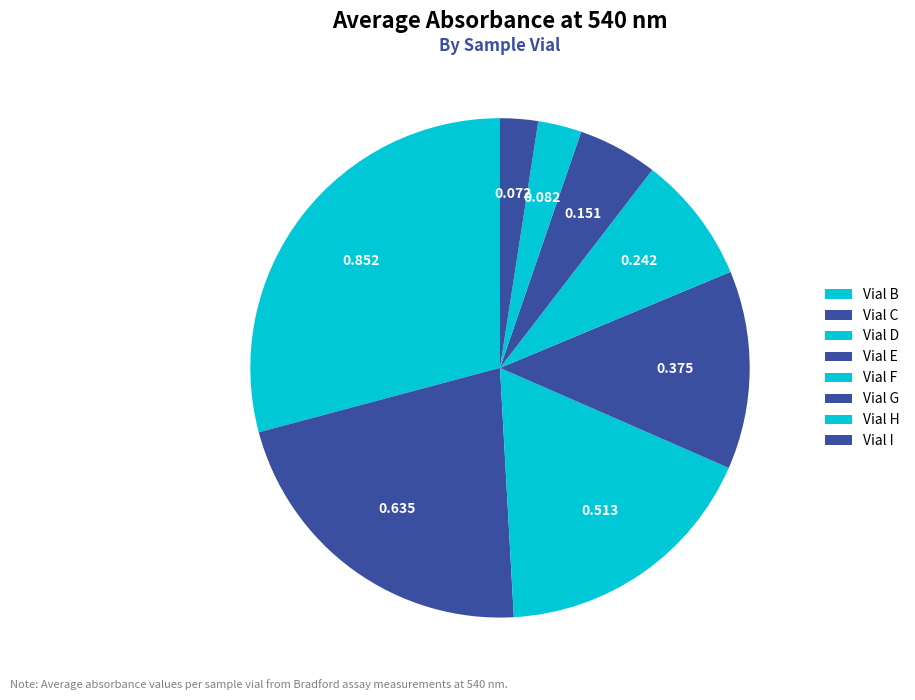

Rank the categories by value from lowest to highest.

Vial I, Vial H, Vial G, Vial F, Vial E, Vial D, Vial C, Vial B